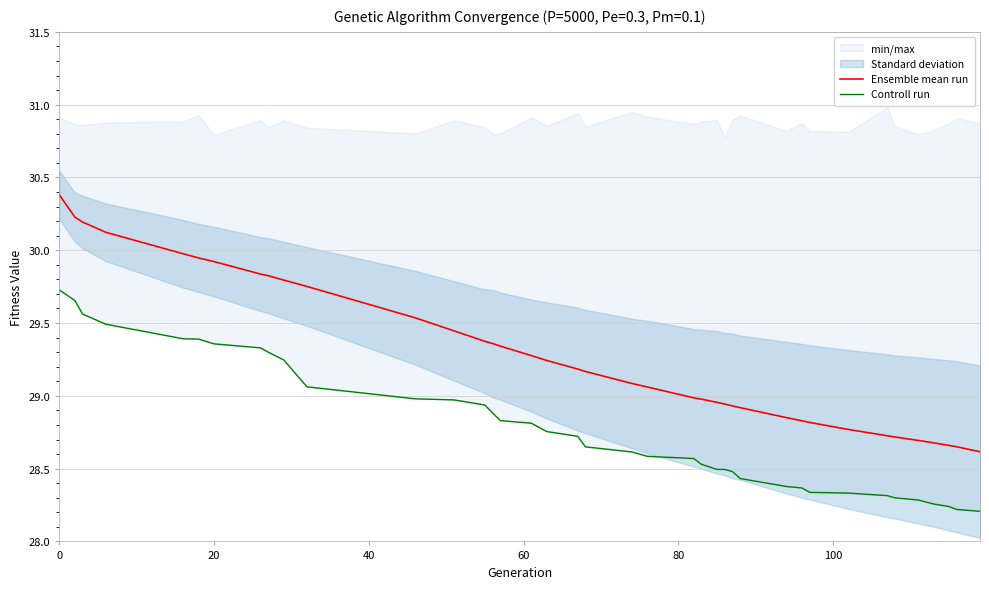

The Ensemble mean run series shows 44.2 at 20. True or false?

False